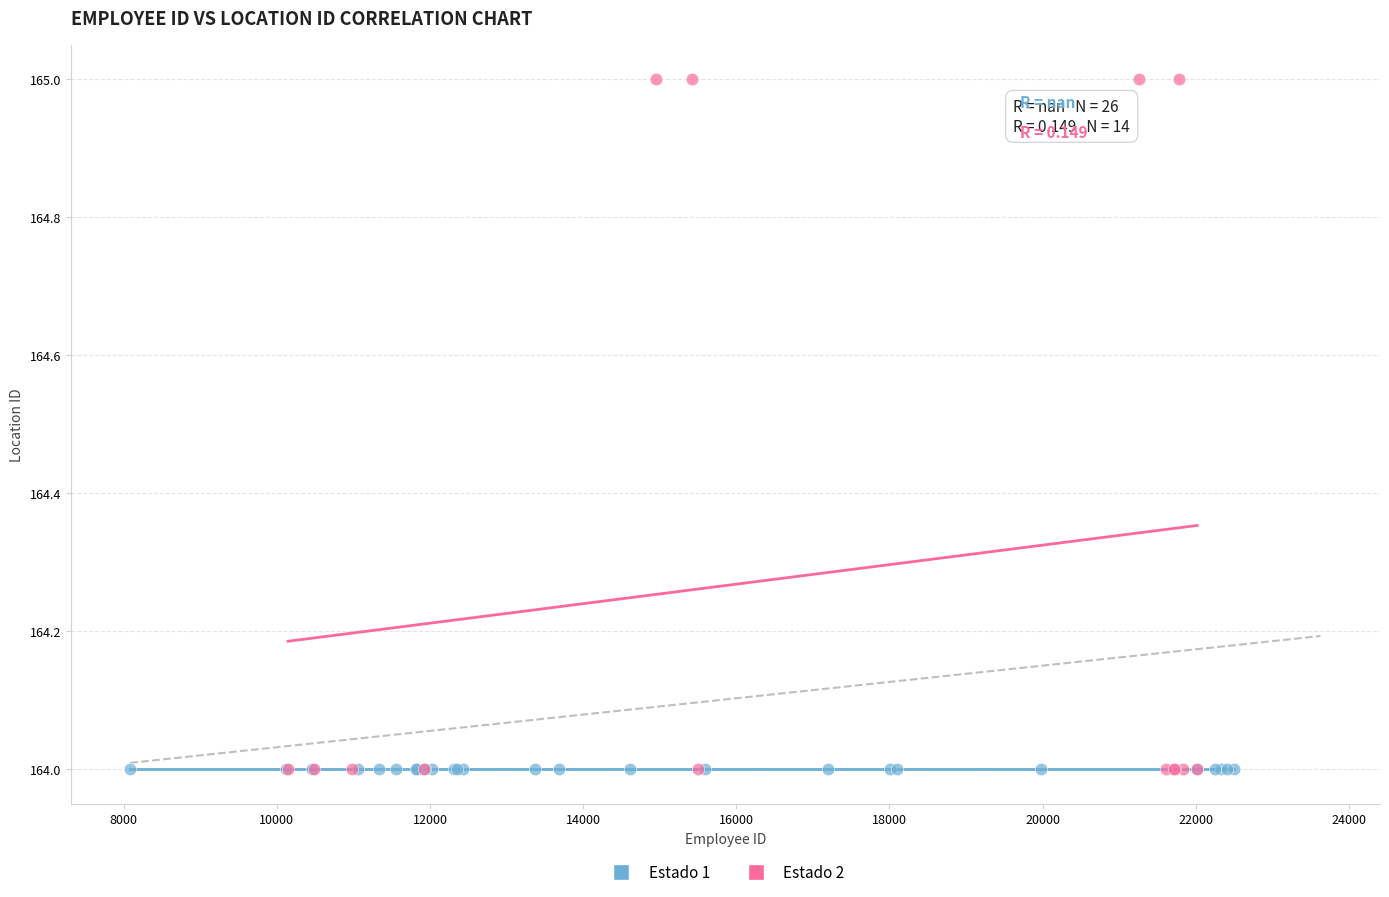

What are all the series names shown in the legend?

Estado 1, Estado 2